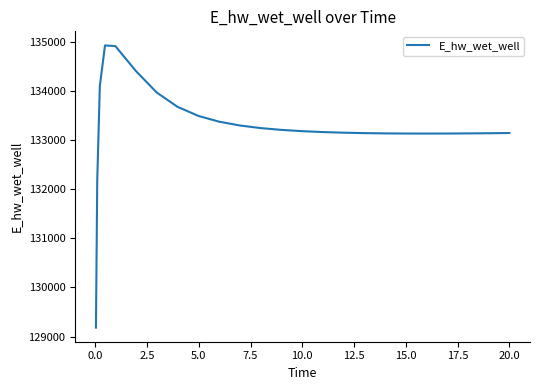

What is the difference between the maximum and minimum values?

5746.8